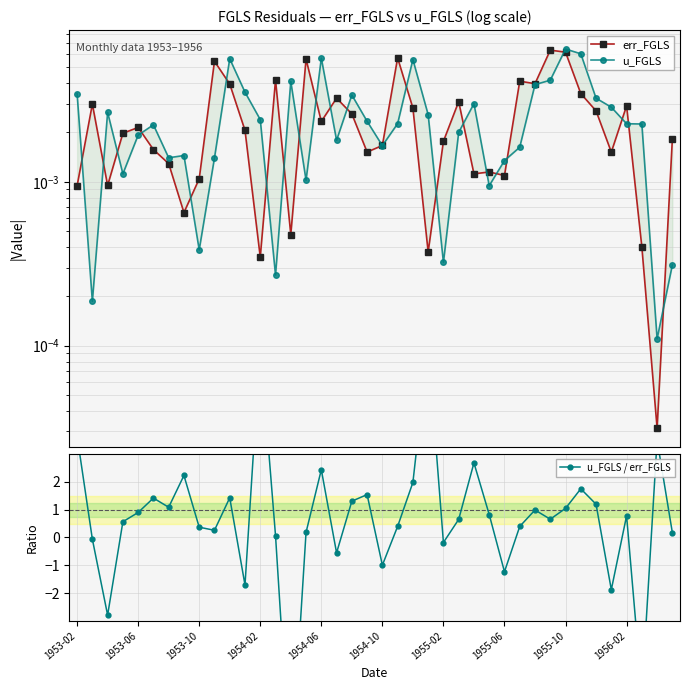

Is this an area chart (filled region under the line)?

No